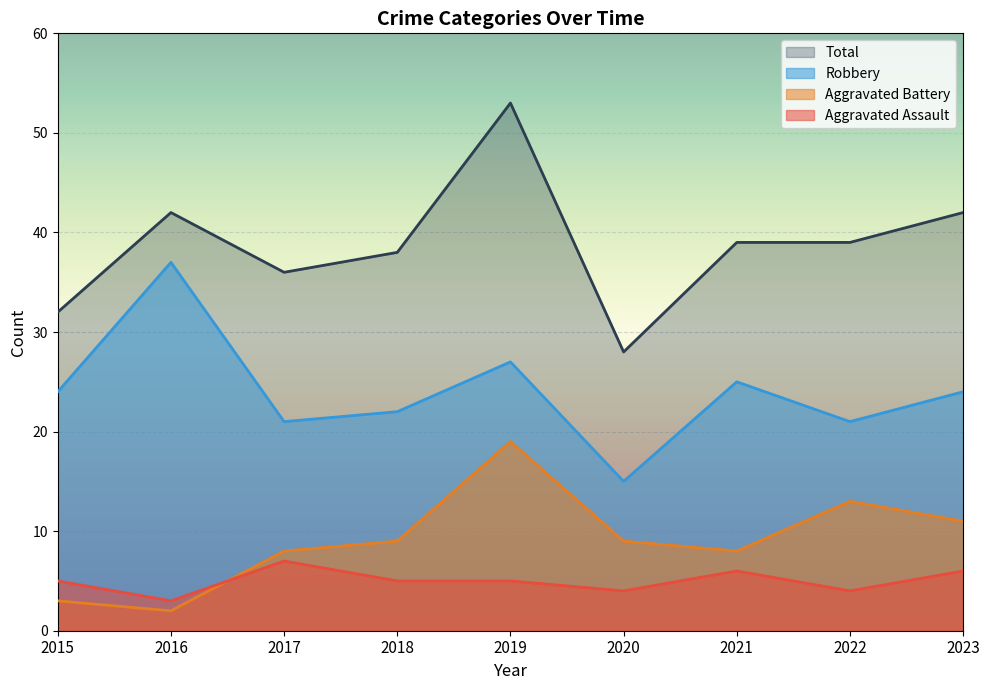

How many data points in Total are above 39?

3